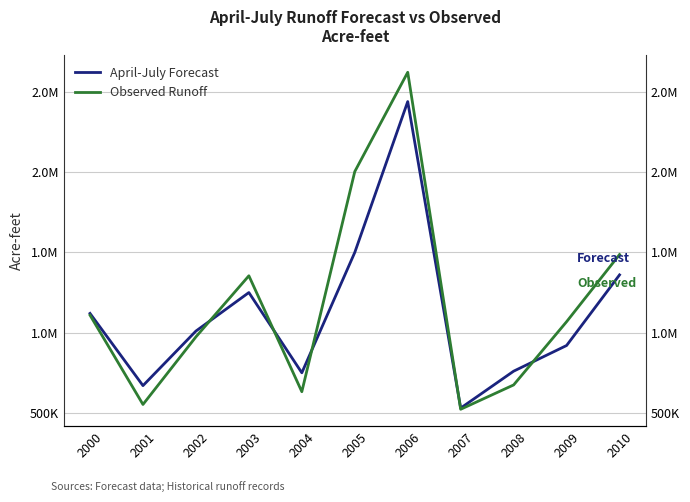

Where is the first local minimum for Observed Runoff?

2001